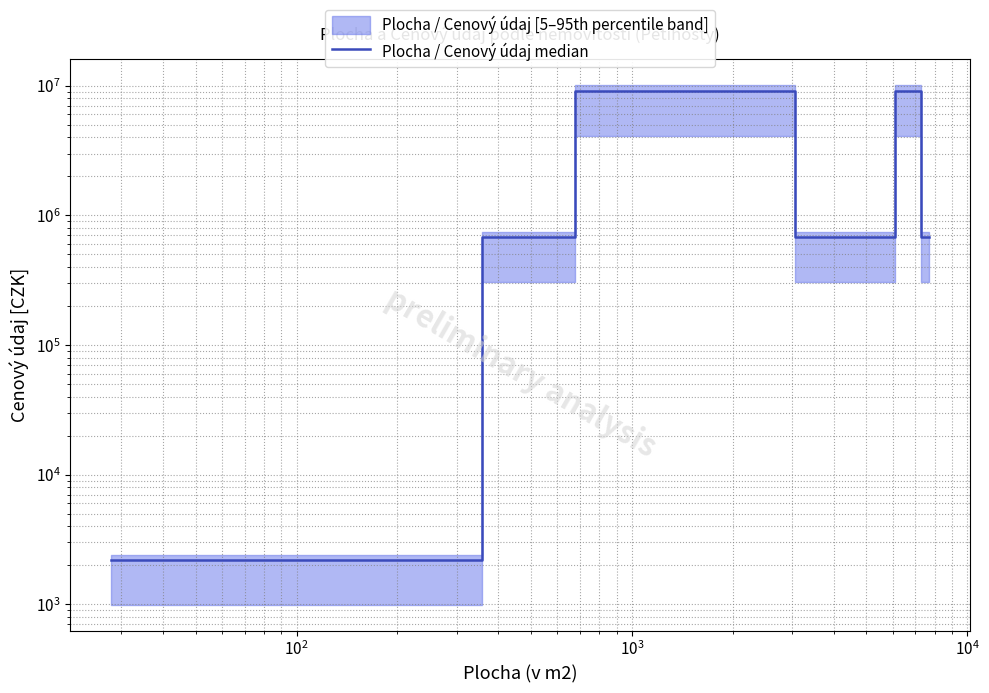

What is the label of the 4th point from the left?

$\mathdefault{10^{3}}$